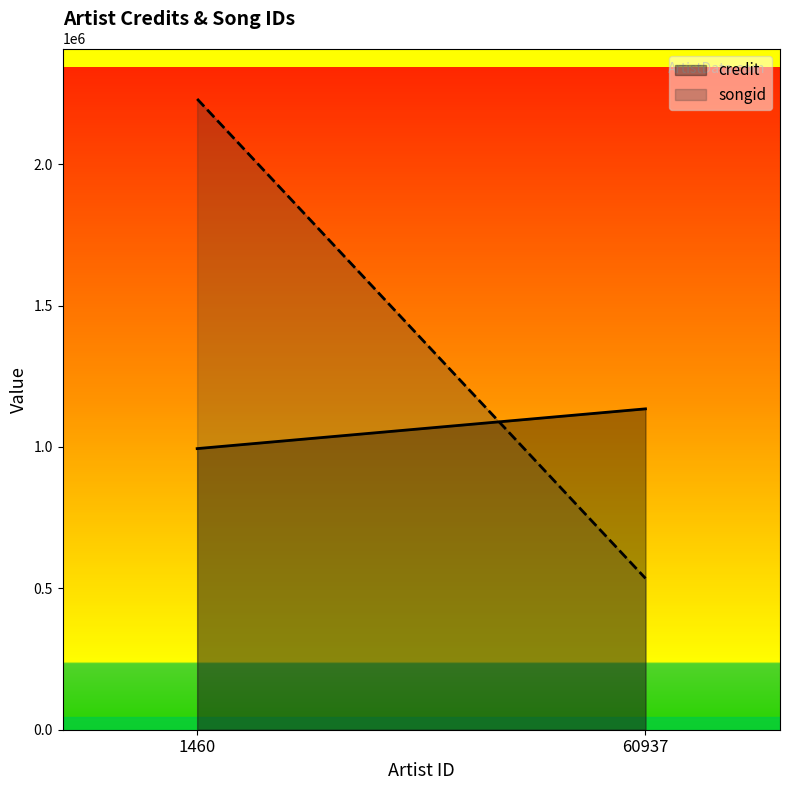

The songid series shows 2230840 at 1460. True or false?

True